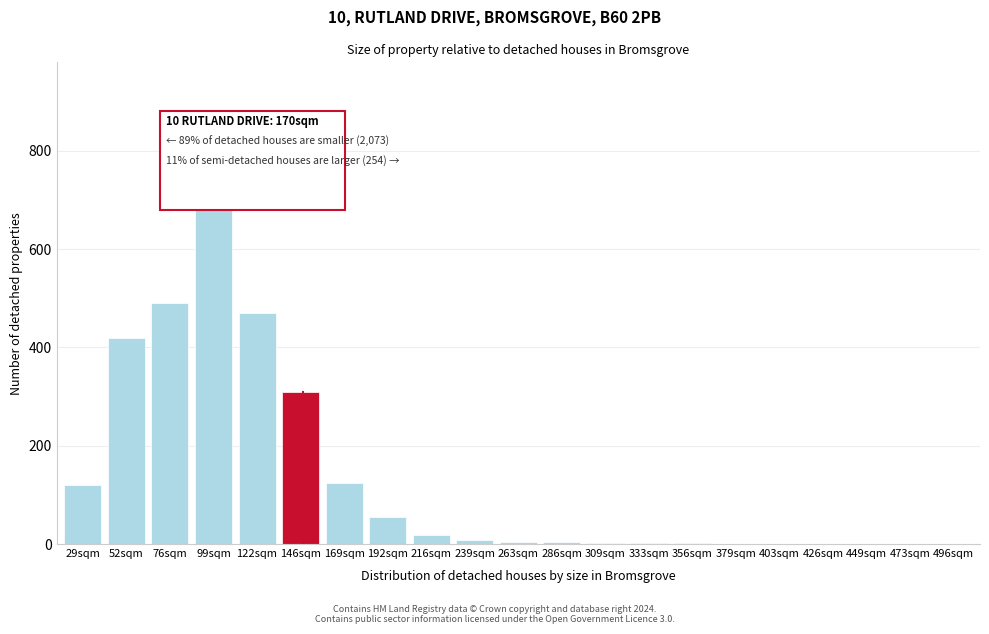

What is the sum of all values?

2768